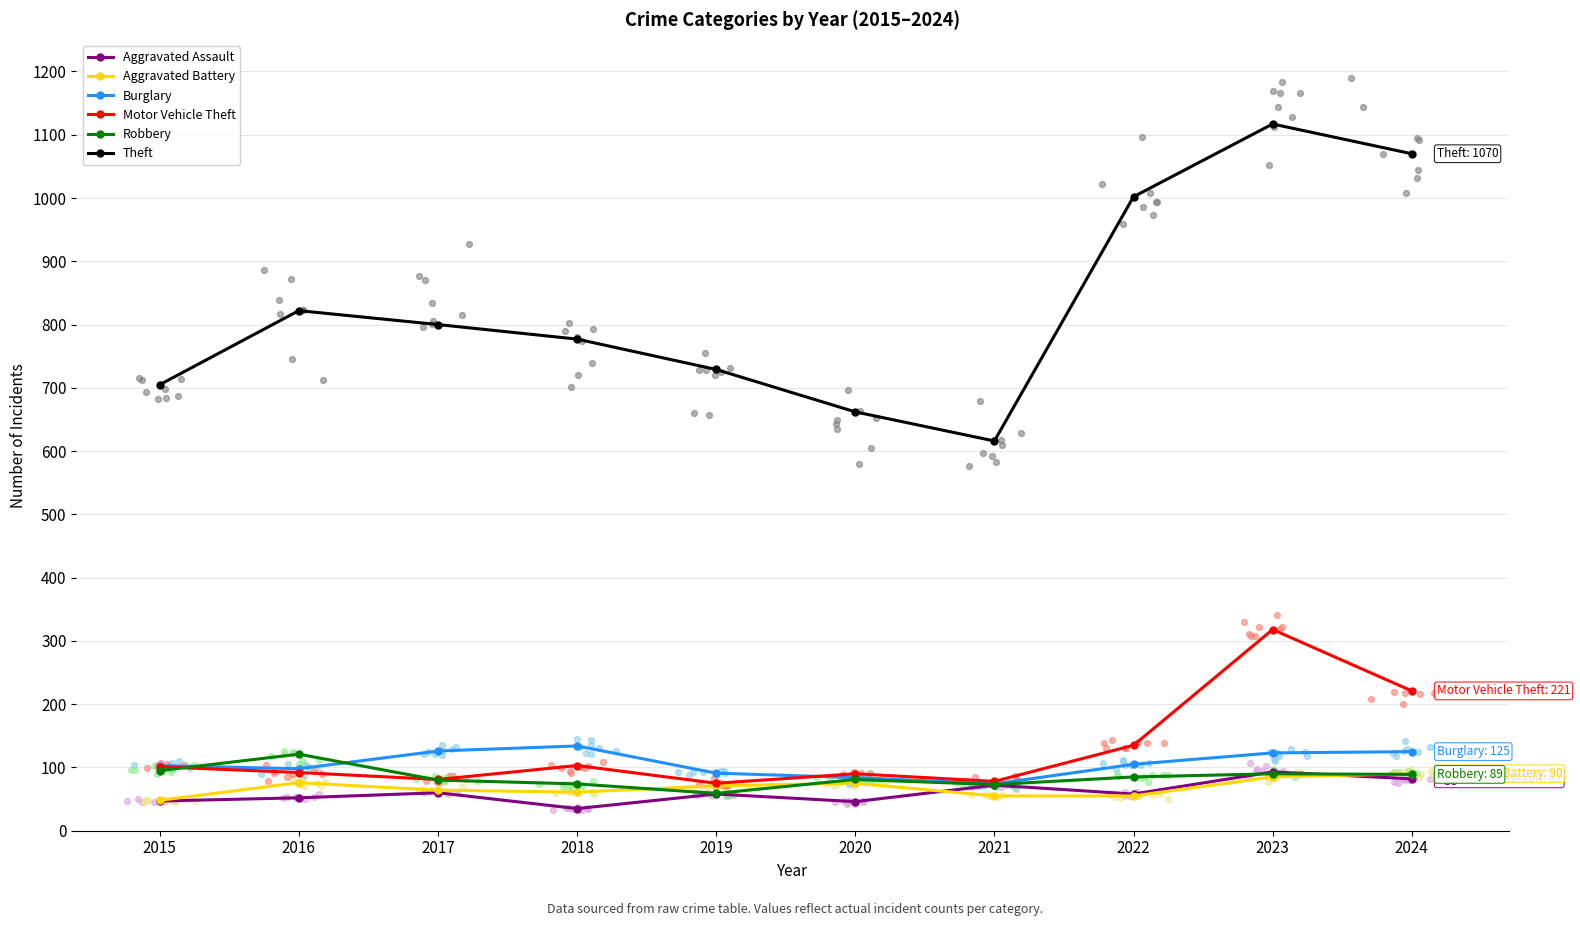

Is the value of Motor Vehicle Theft at 2021 greater than the value of Aggravated Battery at 2016?

Yes